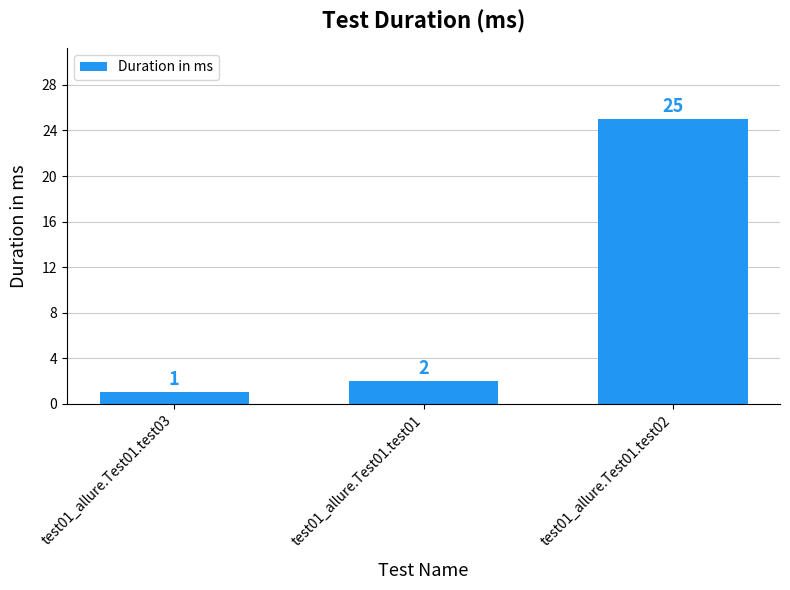

Reading left to right, extract all data points from this chart.

1	2	25